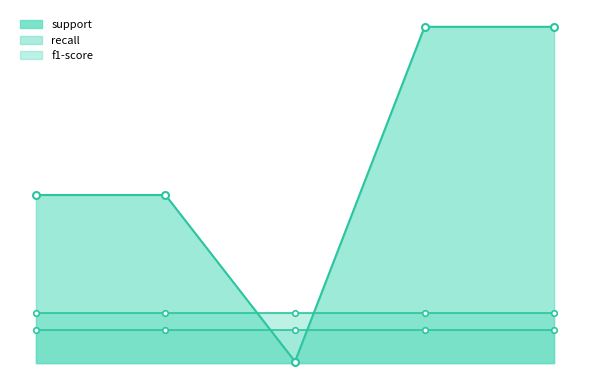

Where does the support series first go above 101?

macro avg